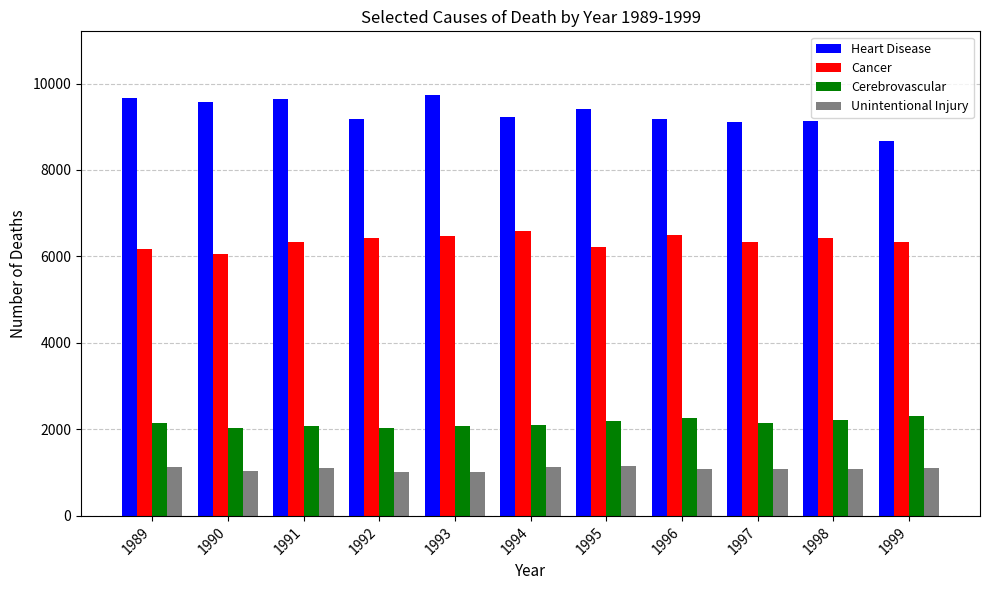

What is the difference between the maximum and second lowest values in the Unintentional Injury series?

128